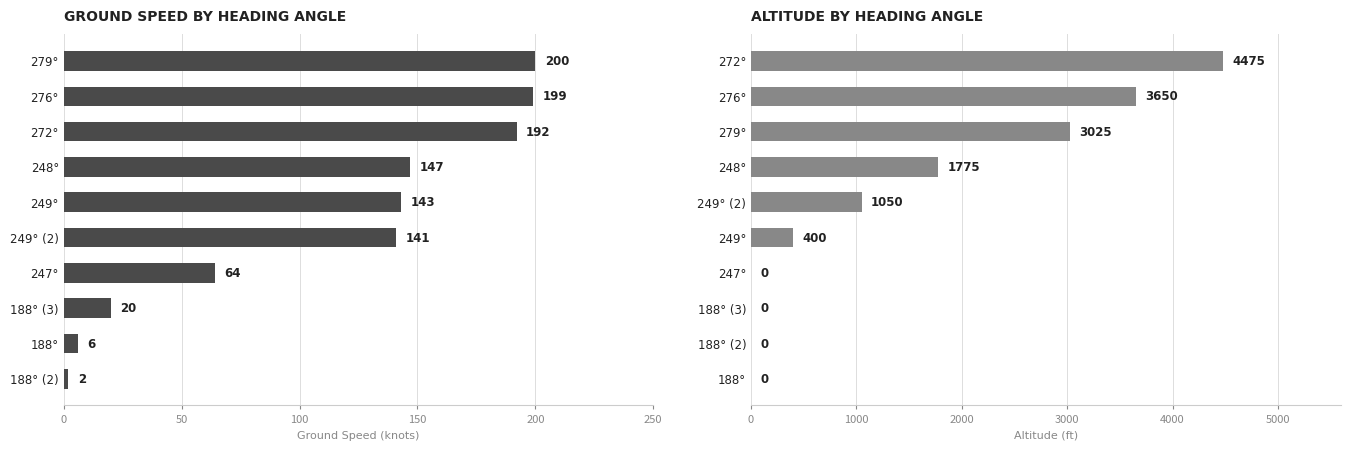

Between 272° and 188°, which is larger?

272°